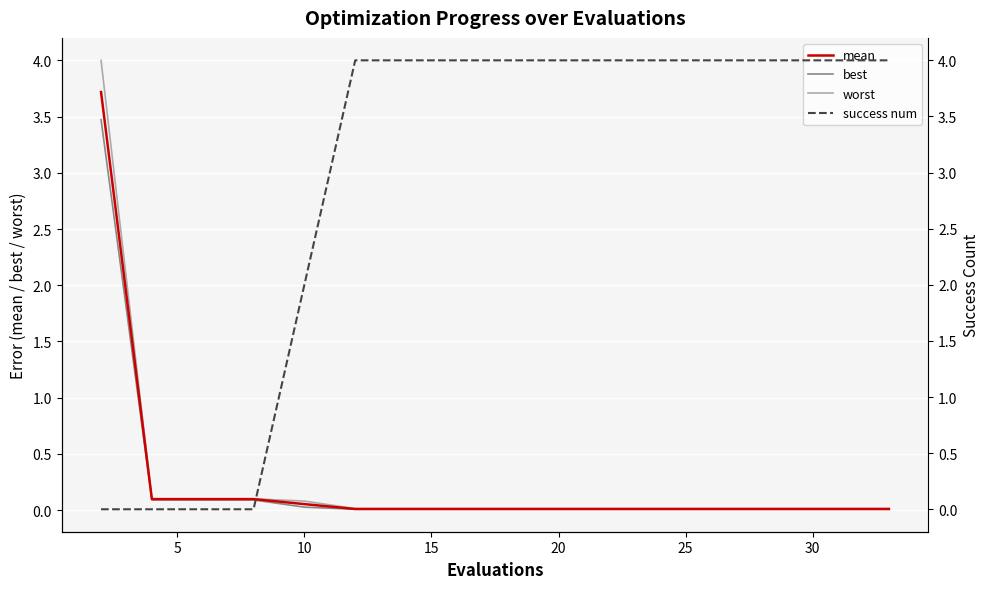

True or false: worst has a value of 0.0 at 13.

False